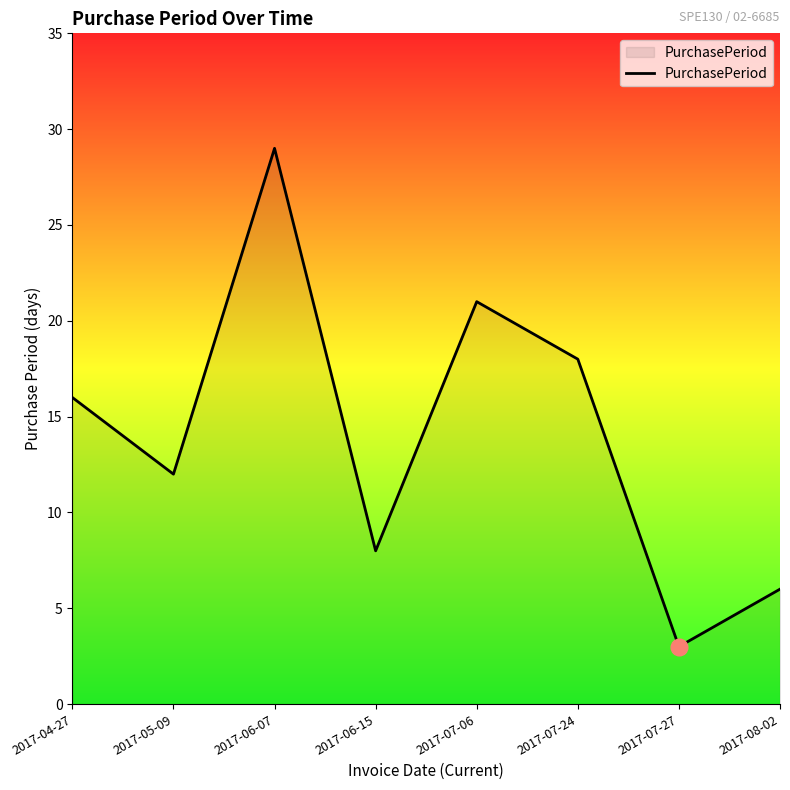

At which category does the data reach its first local valley?

2017-05-09